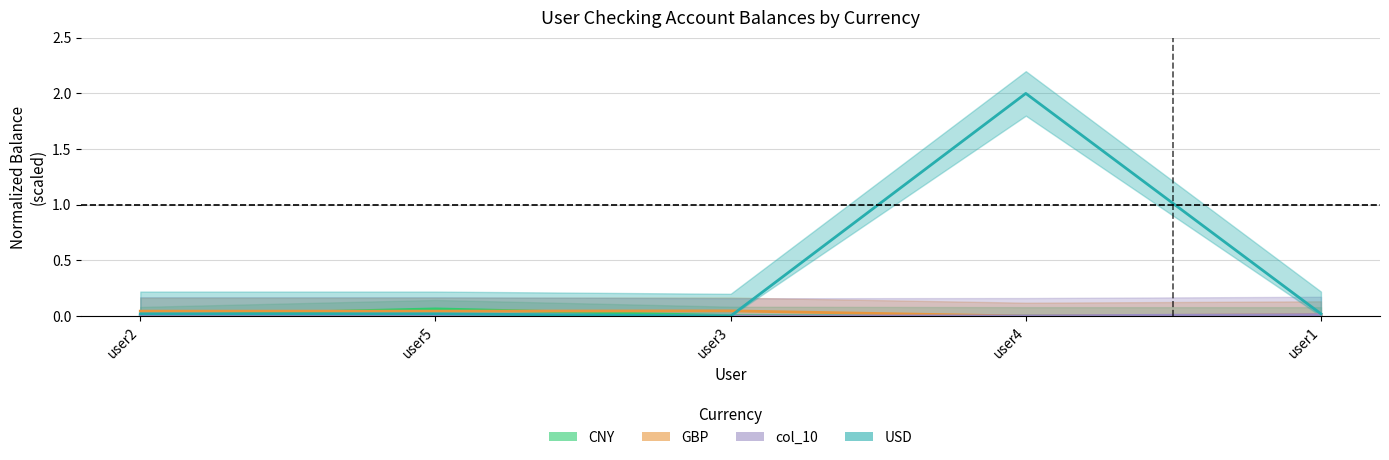

Reading right to left, list all the values displayed in this chart.

CNY: user1=0.0	user4=0.0	user3=0.0	user5=0.1	user2=0.0
GBP: user1=0.0	user4=0.0	user3=0.0	user5=0.0	user2=0.0
col_10: user1=0.0	user4=0.0	user3=0.0	user5=0.0	user2=0.0
USD: user1=0.0	user4=2.0	user3=0.0	user5=0.0	user2=0.0